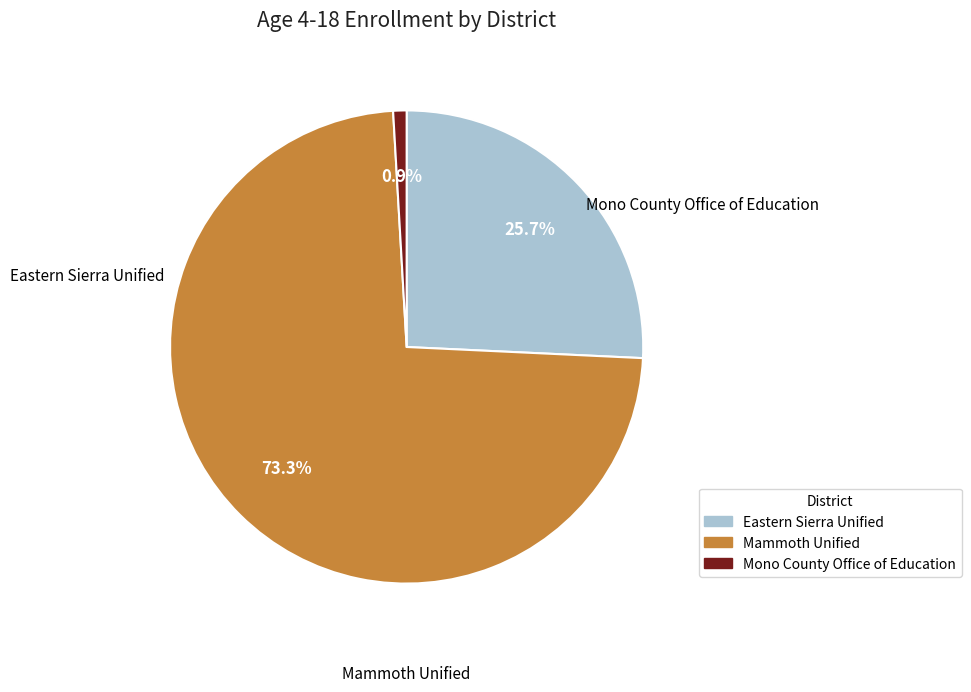

To the nearest percent, what percentage of the pie is Eastern Sierra Unified?

26%